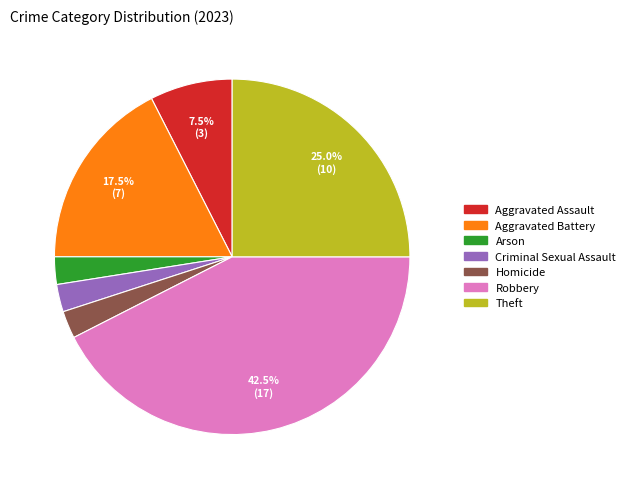

Is Criminal Sexual Assault the majority of the pie?

No